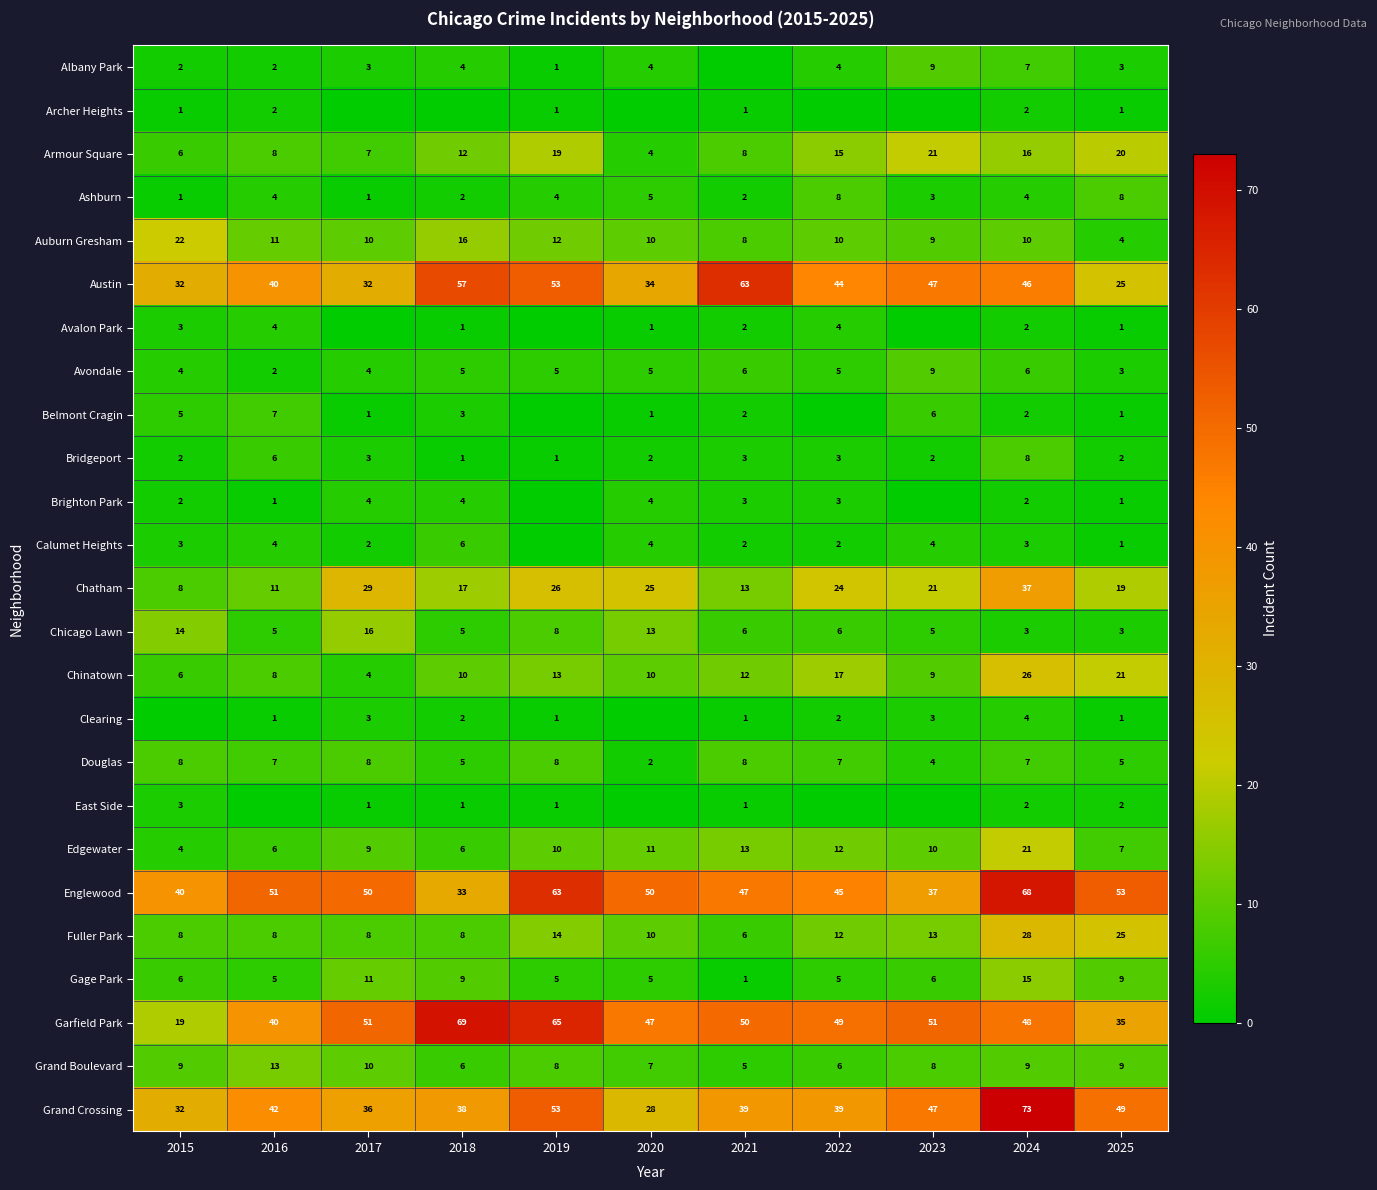

What is the difference between the maximum and minimum values in the Chatham series?

29